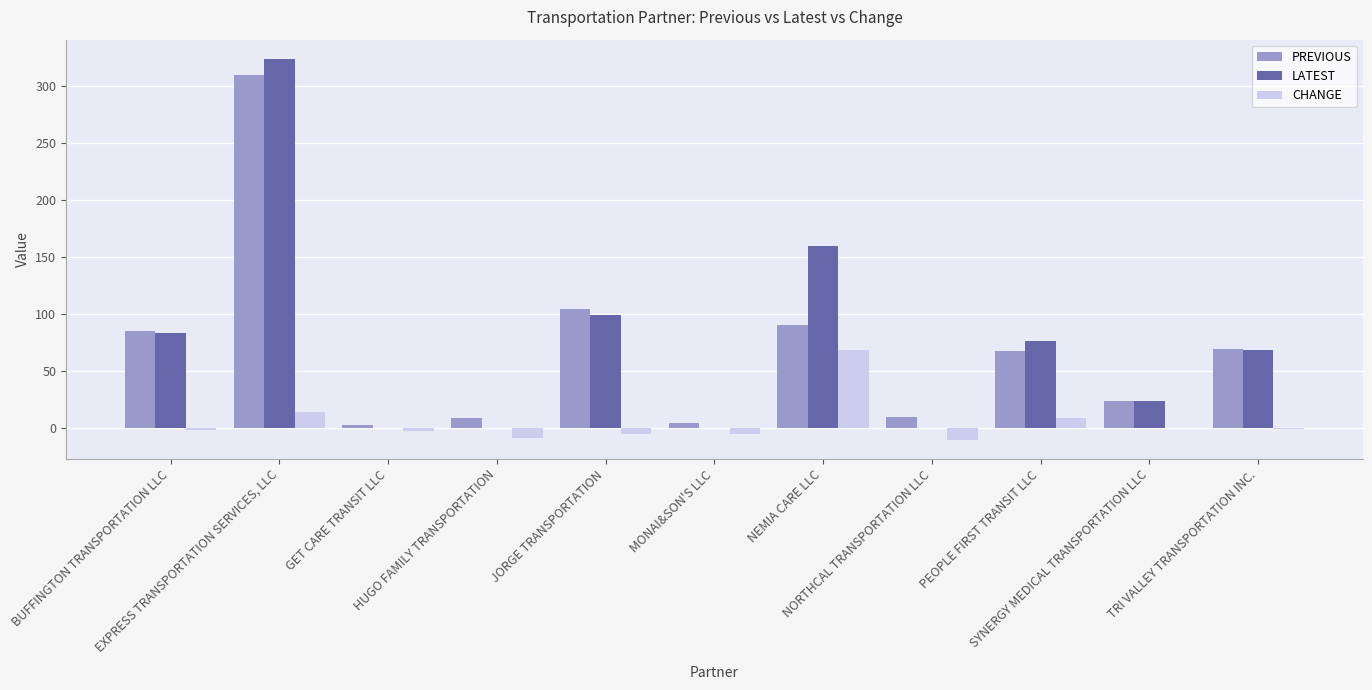

What is the minimum value for CHANGE?

-10.1